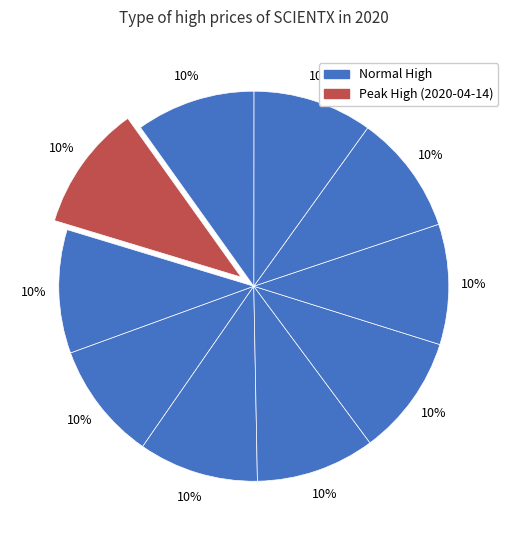

Rank the categories by value from lowest to highest.

2020-04-02, 2020-04-06, 2020-04-13, 2020-04-10, 2020-04-09, 2020-04-03, 2020-04-08, 2020-04-07, 2020-04-15, 2020-04-14